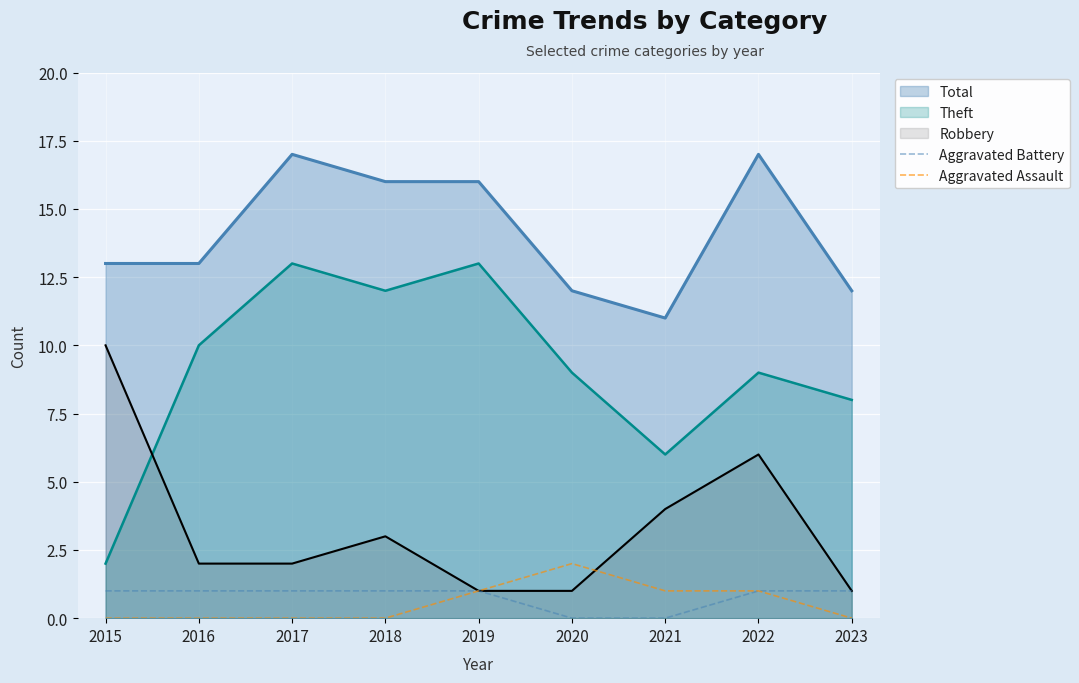

True or false: Aggravated Battery and Aggravated Assault intersect in this chart.

False